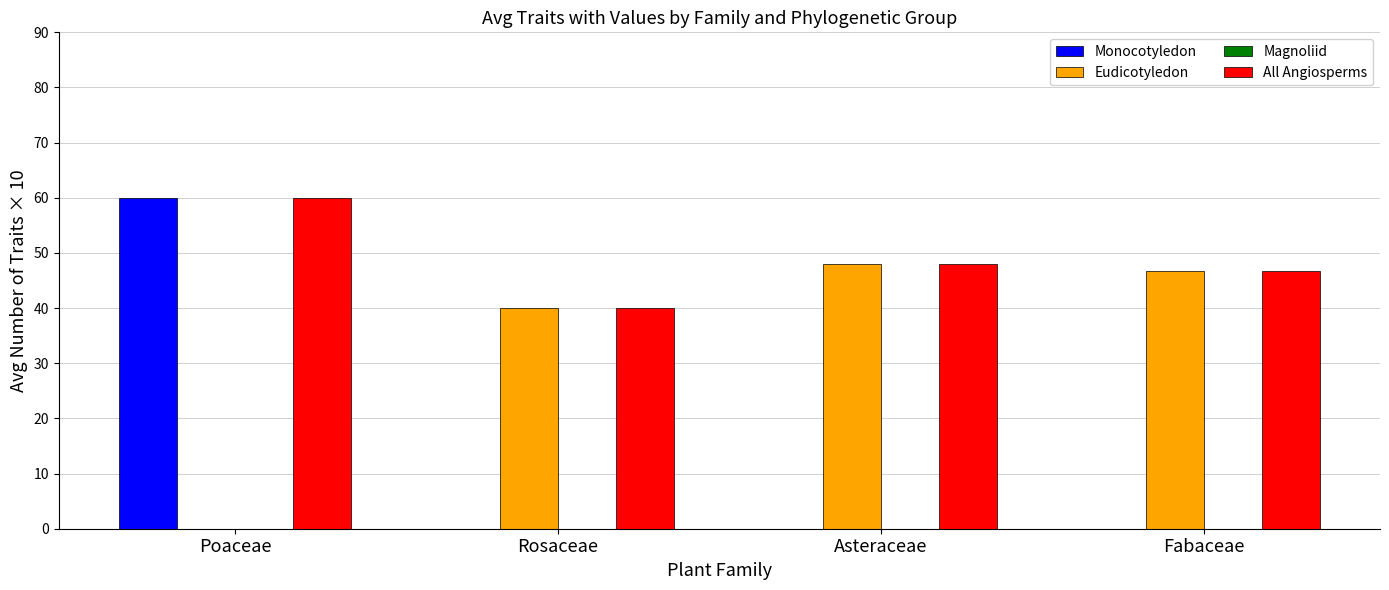

What is the sum of the Eudicotyledon values at Poaceae and Rosaceae?

40.0